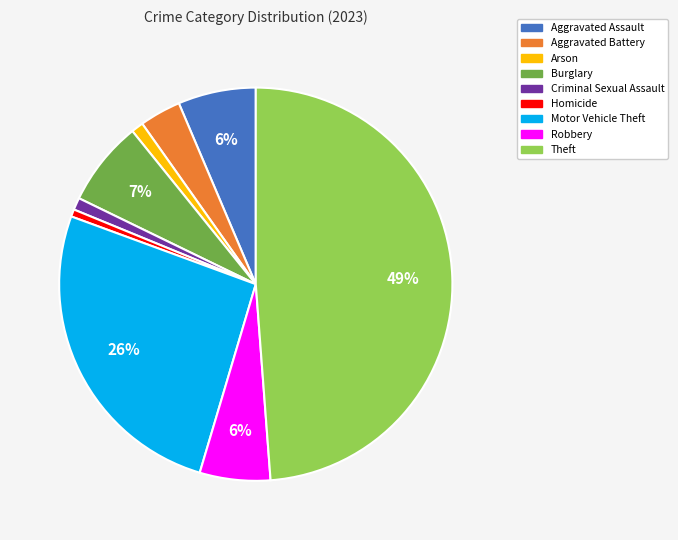

Between Robbery and Motor Vehicle Theft, which is larger?

Motor Vehicle Theft